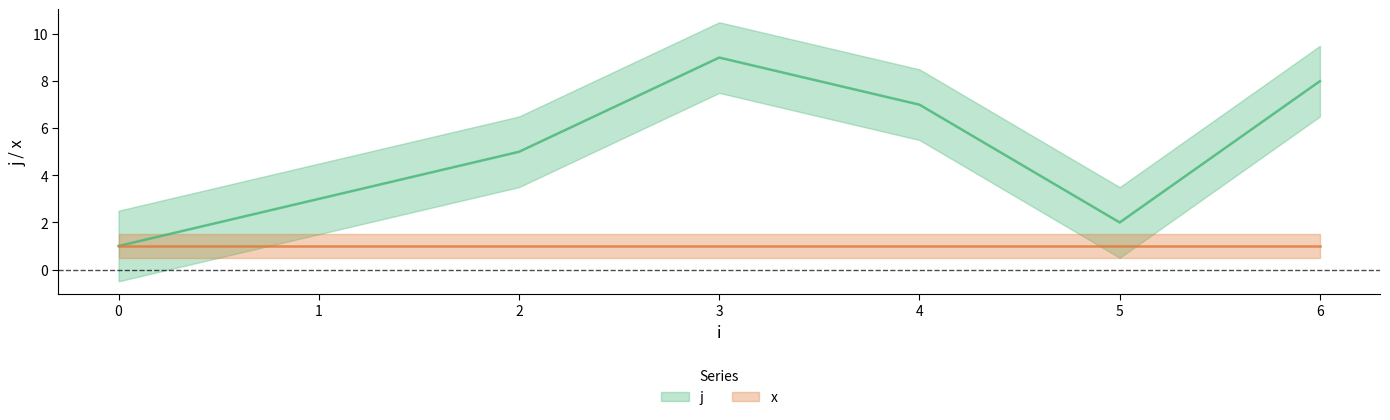

What is the minimum value shown in the chart?

1